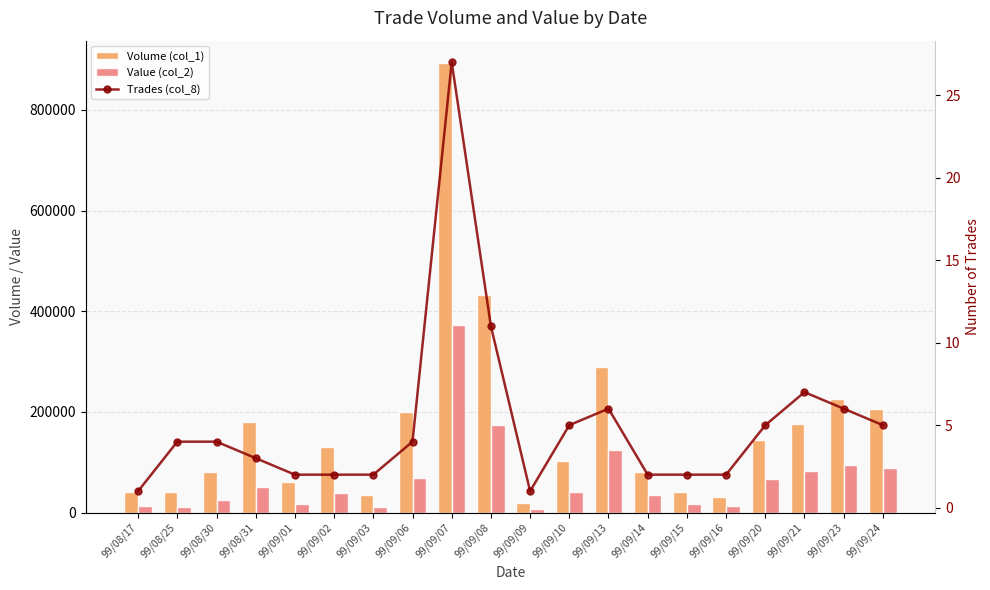

At which label does Value (col_2) reach its peak?

99/09/07